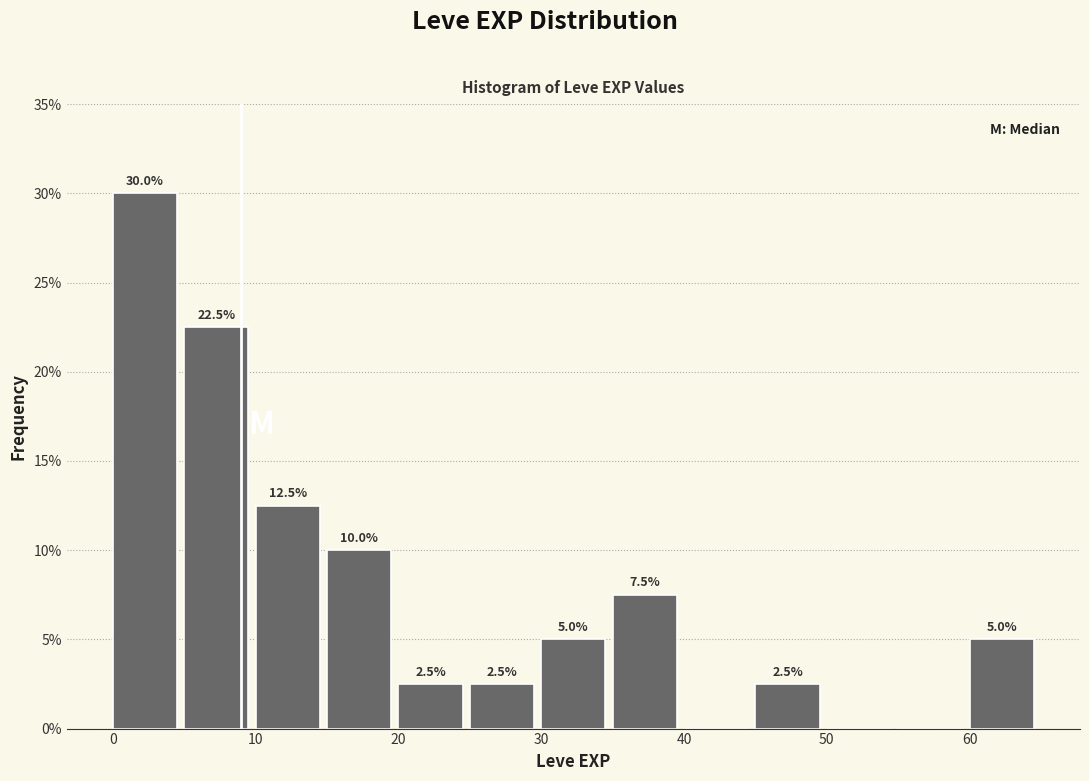

Over which range of the x-axis is the bar tallest?

0 to 5